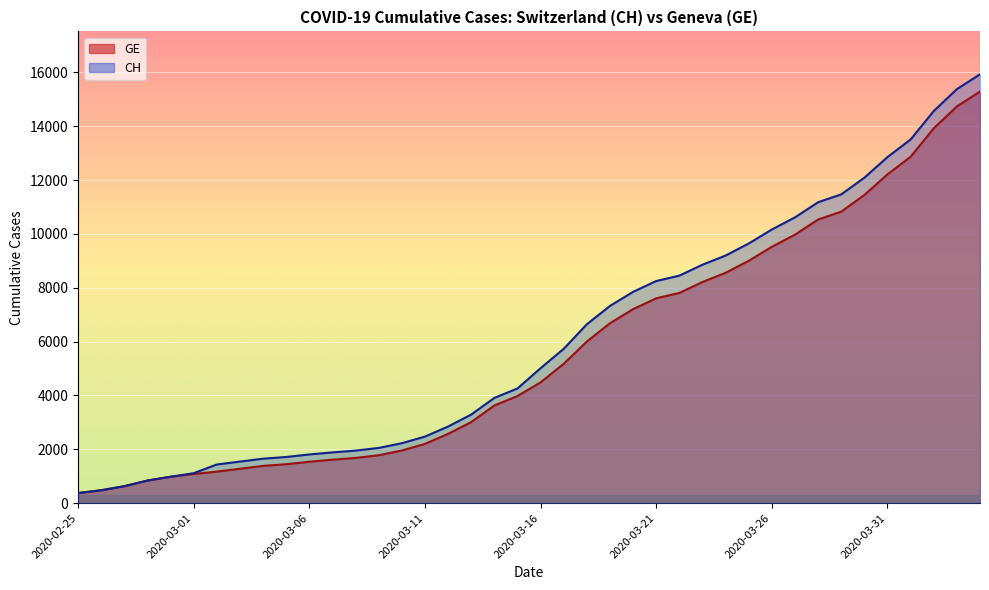

Is the value of CH at 2020-03-27 greater than the value of GE at 2020-02-25?

Yes